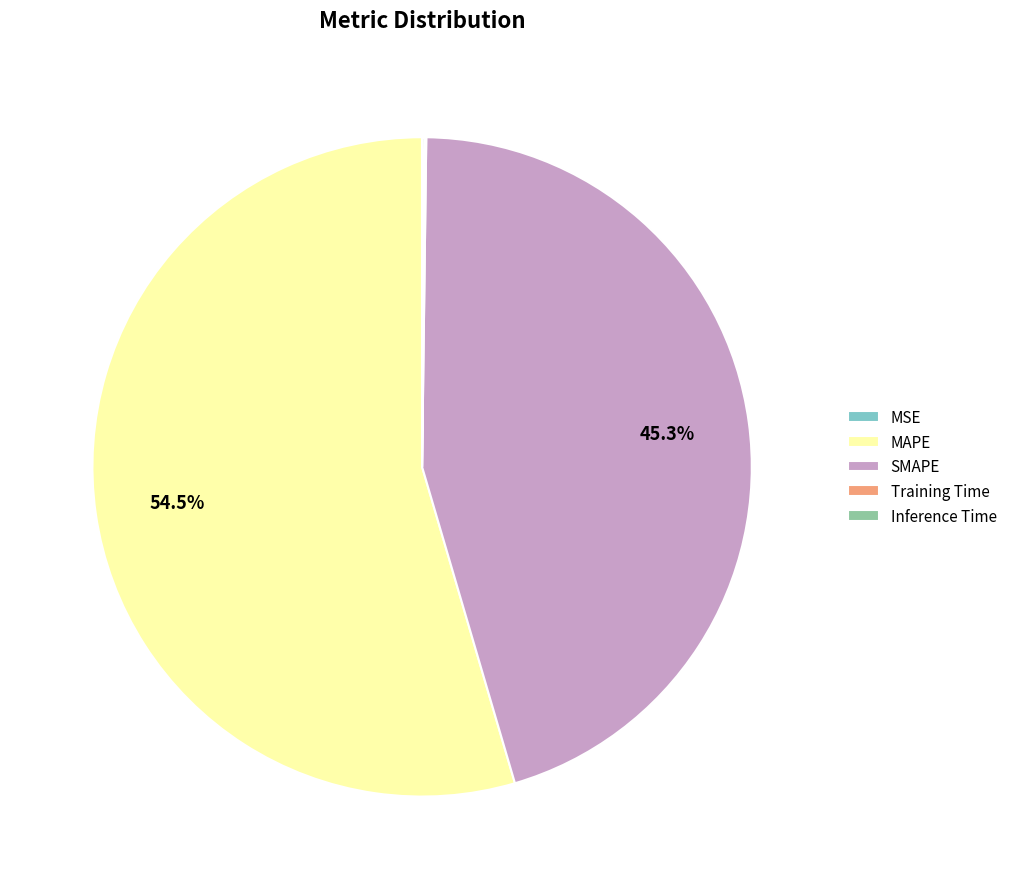

What is the largest slice in the pie chart?

MAPE